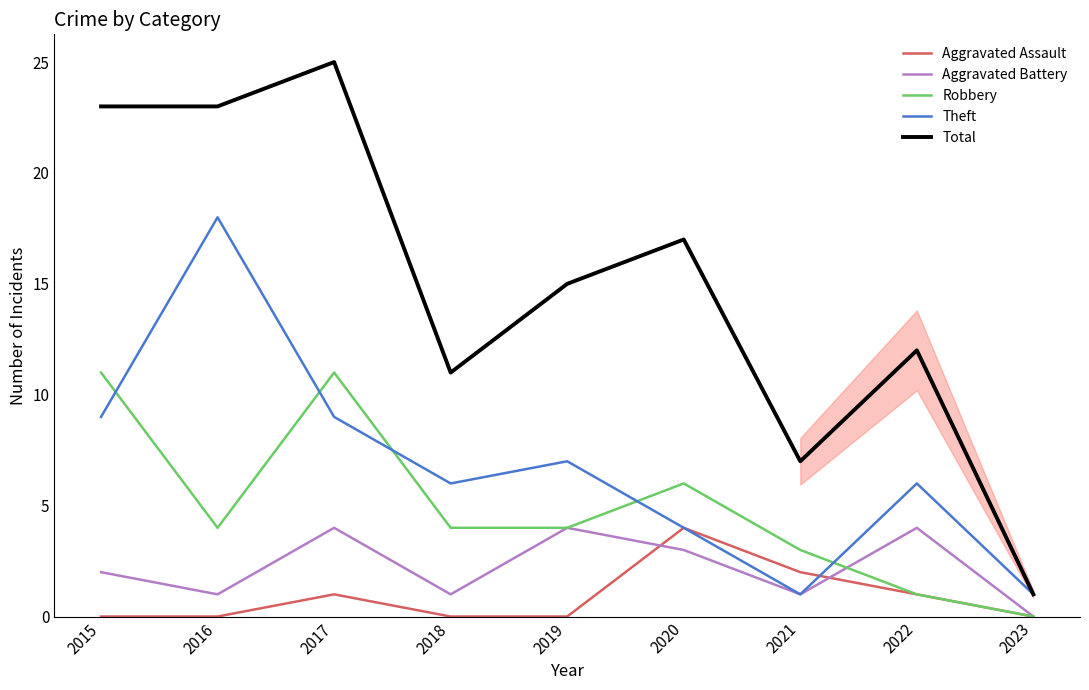

Does the chart display data point markers on the line(s)?

No